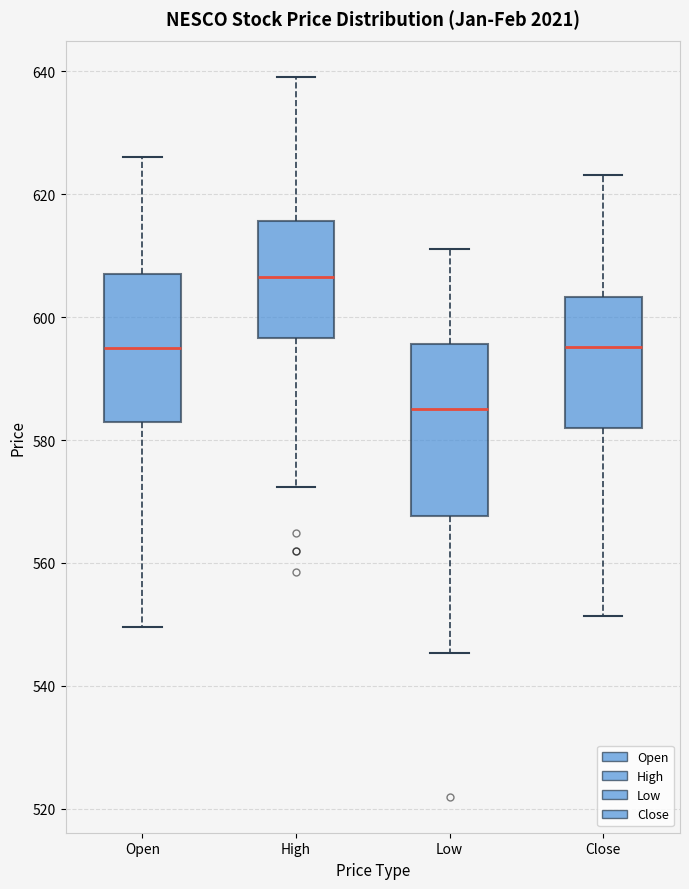

Which box is the tallest, from its lower edge to its upper edge?

Low